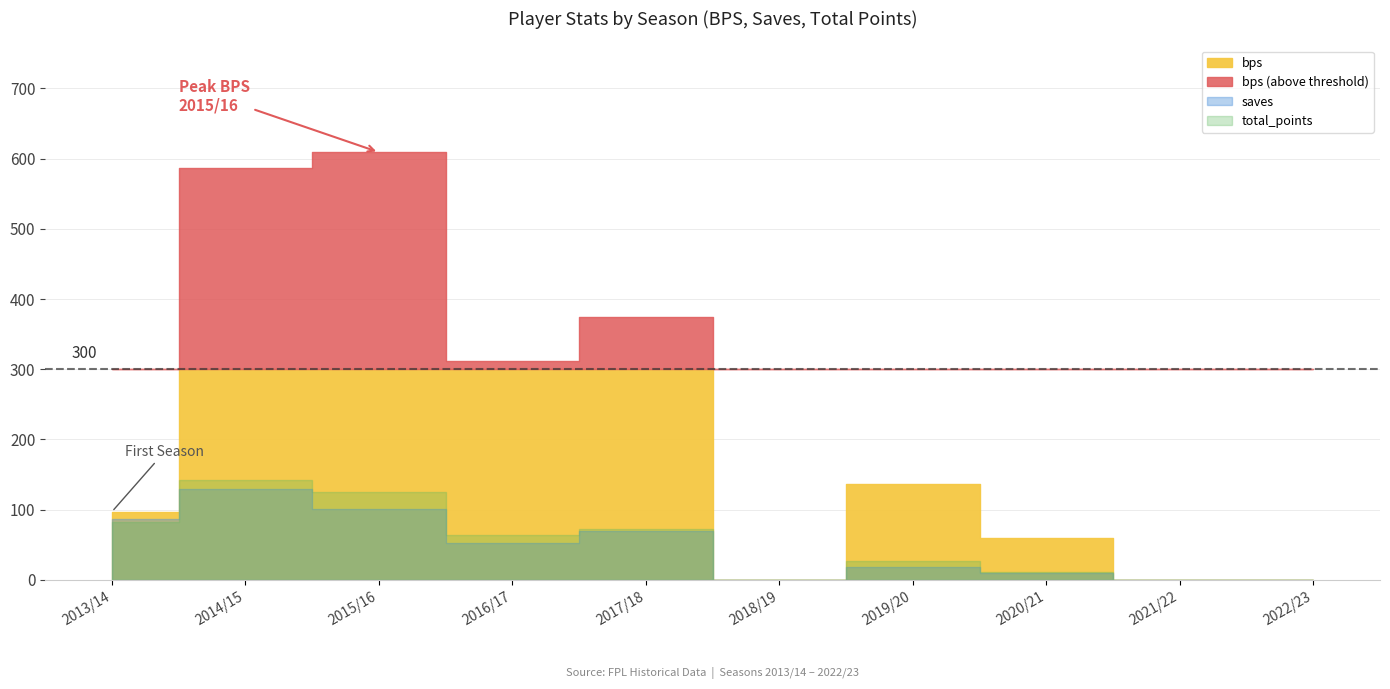

Is it true that minutes equals 1845 at 2015/16?

False